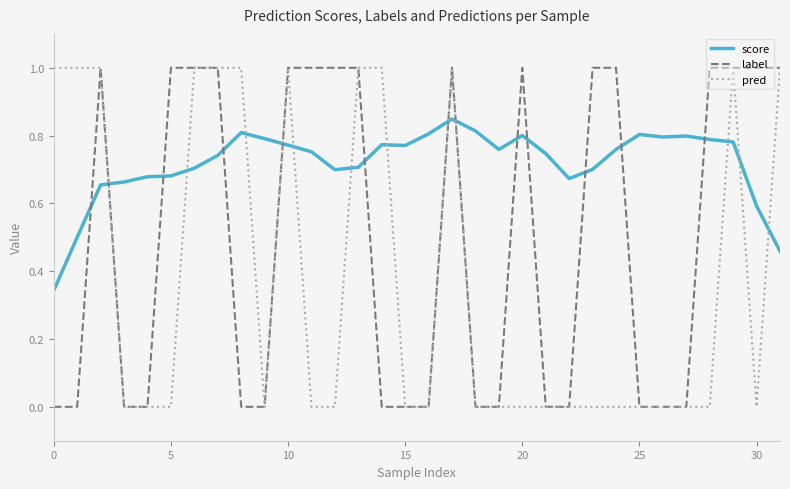

How many lines are shown in the chart?

3